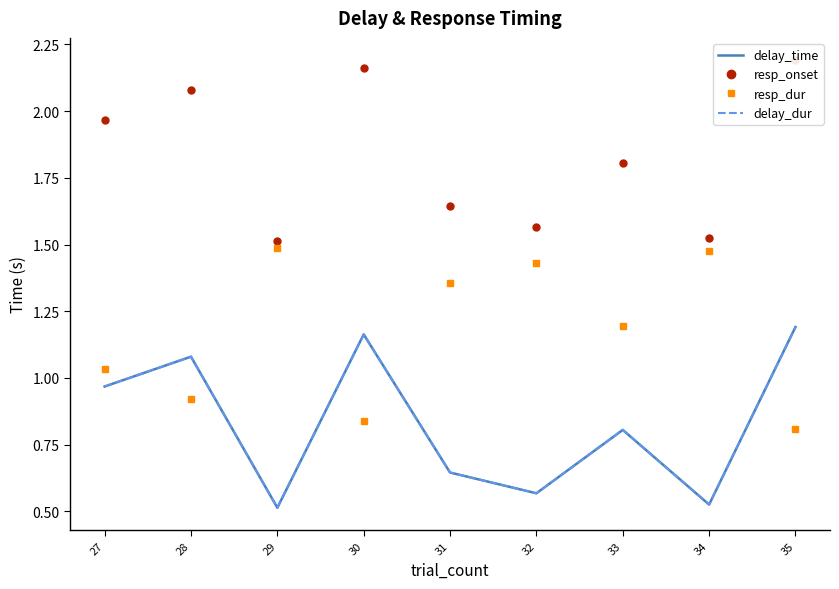

True or false: resp_onset and resp_dur cross at least once.

False